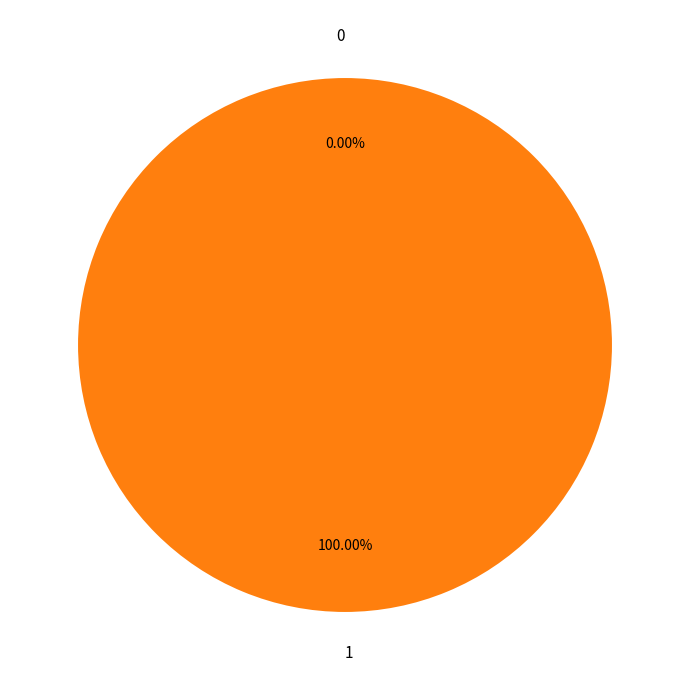

What is the majority slice?

1